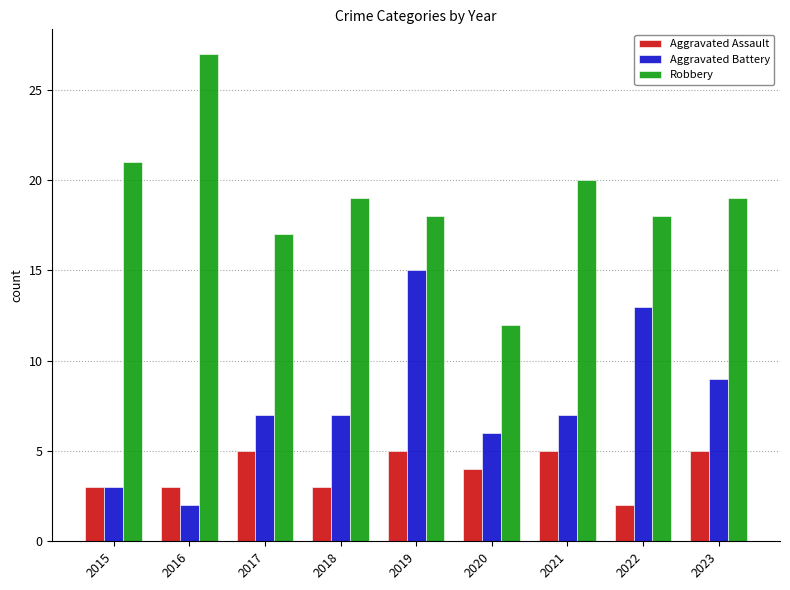

What is the average value of the Aggravated Battery series?

8